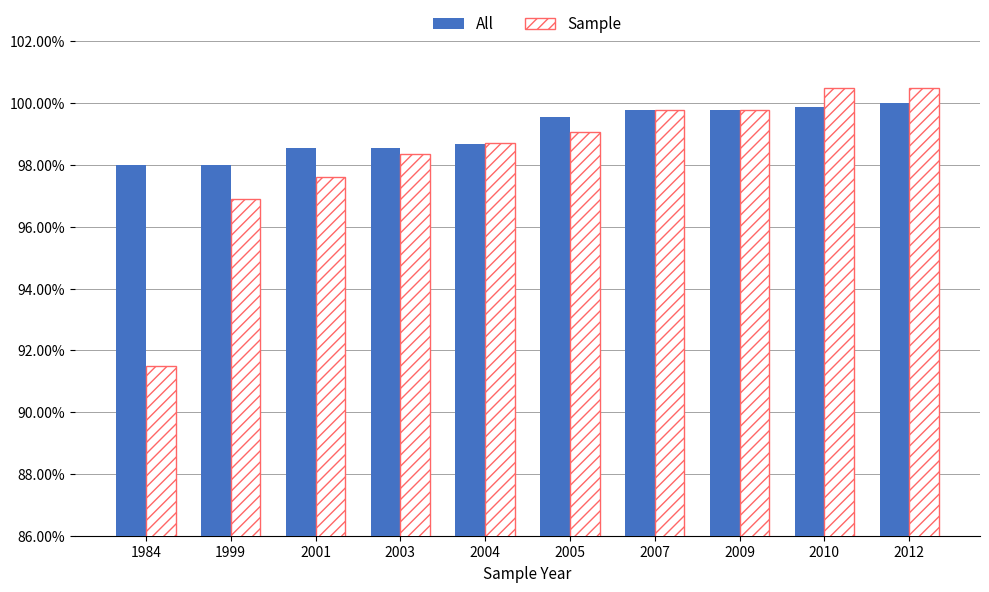

What are all the series names shown in the legend?

All, Sample